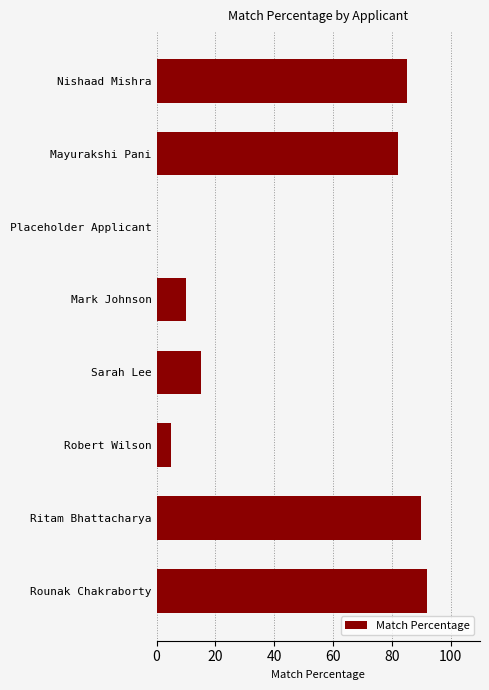

Are the bars horizontal?

Yes